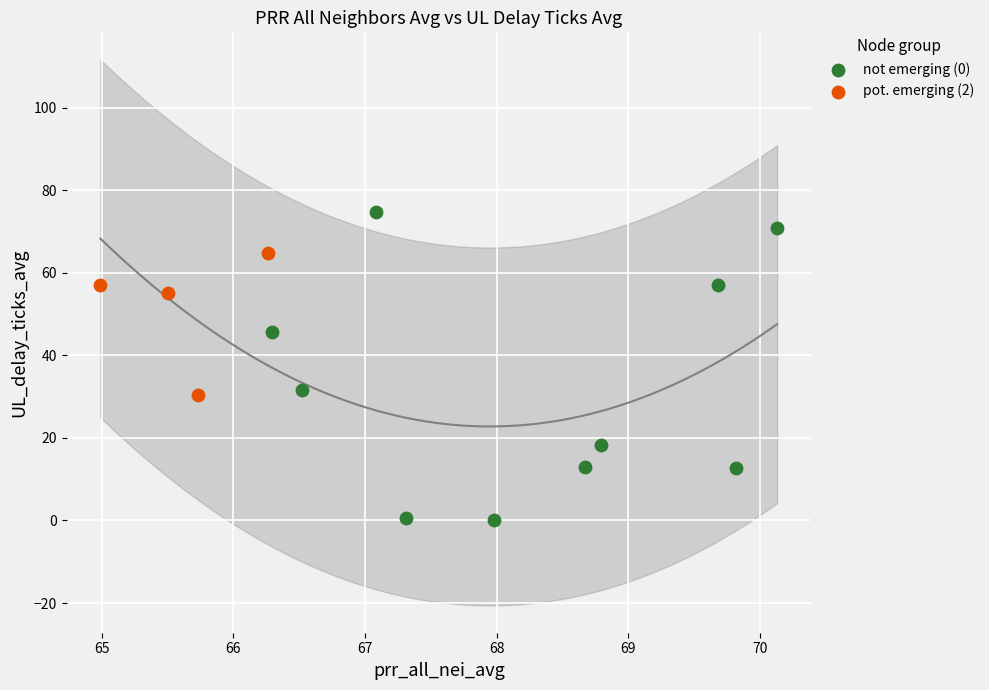

What are all the series names shown in the legend?

not emerging (0), pot. emerging (2)